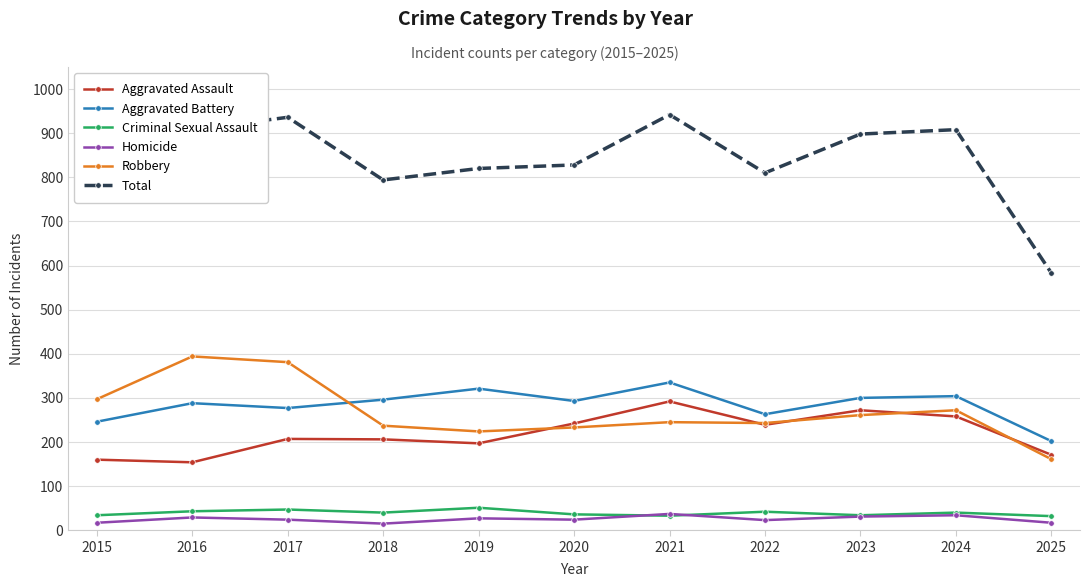

Where is the first local maximum for Robbery?

2016